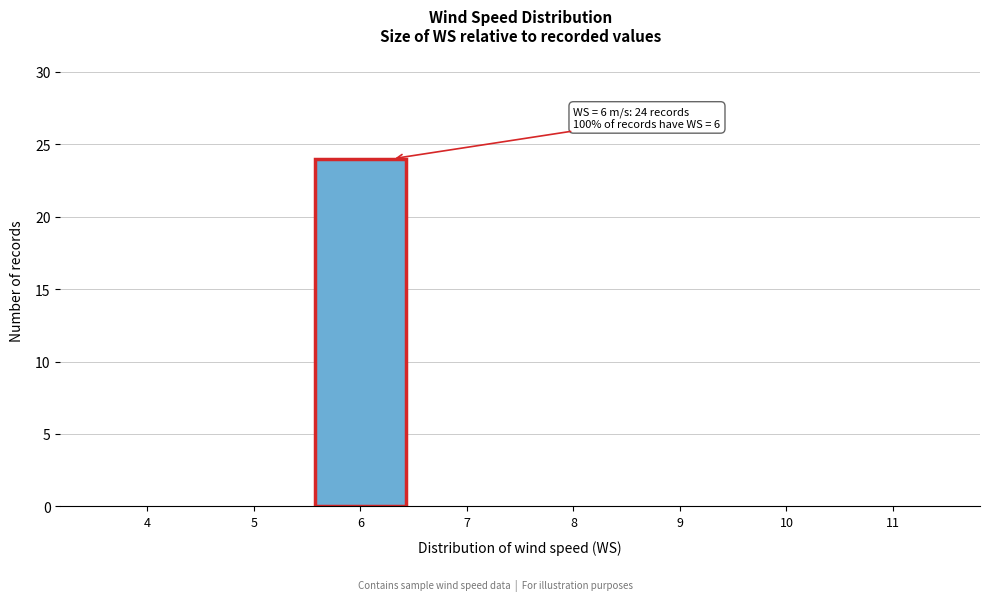

Reading left to right, list all the values displayed in this chart.

4=0	5=0	6=24	7=0	8=0	9=0	10=0	11=0